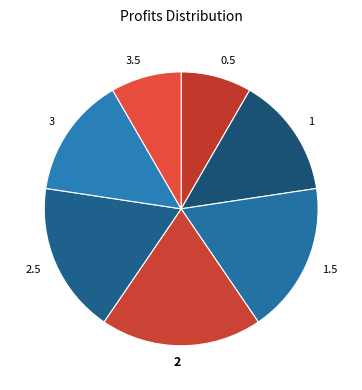

Approximately how many times larger is the value at 1 compared to 3.5?

1.7